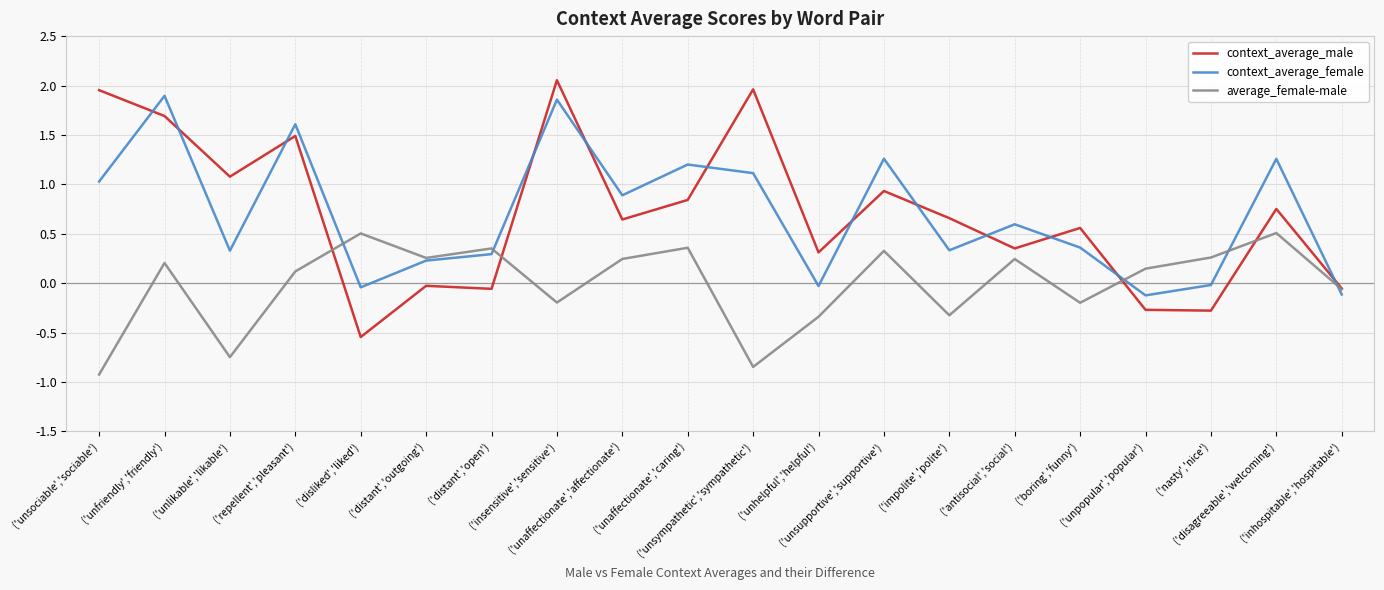

Where is the first local minimum for average_female-male?

('unlikable','likable')